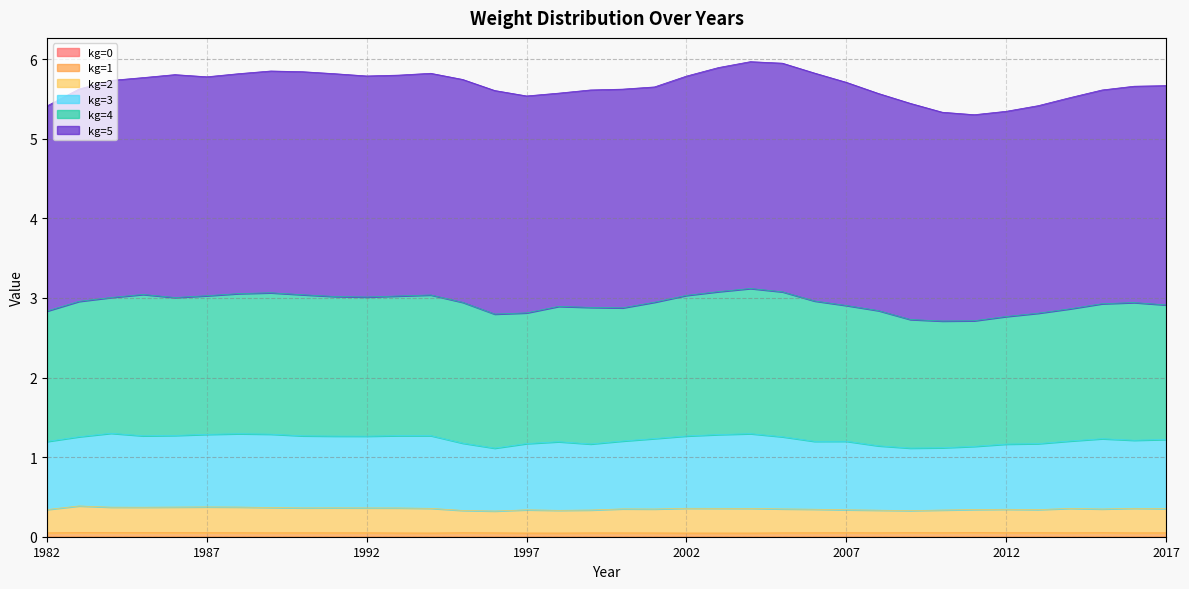

What is the sum of all kg=1 values?

1.7